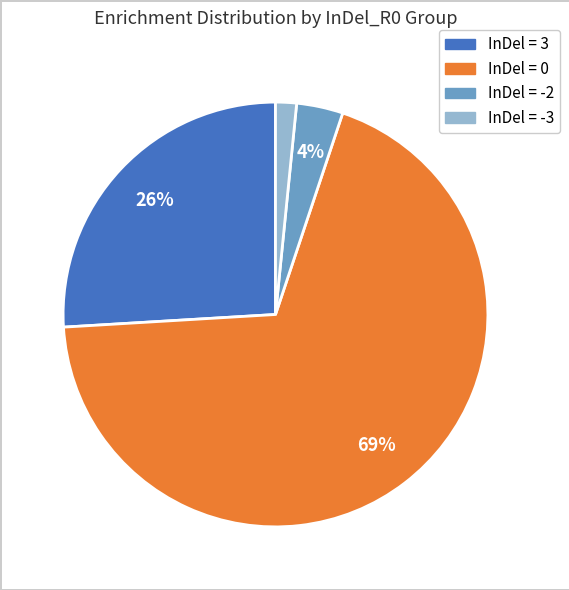

To the nearest percent, what is the average slice percentage?

25%